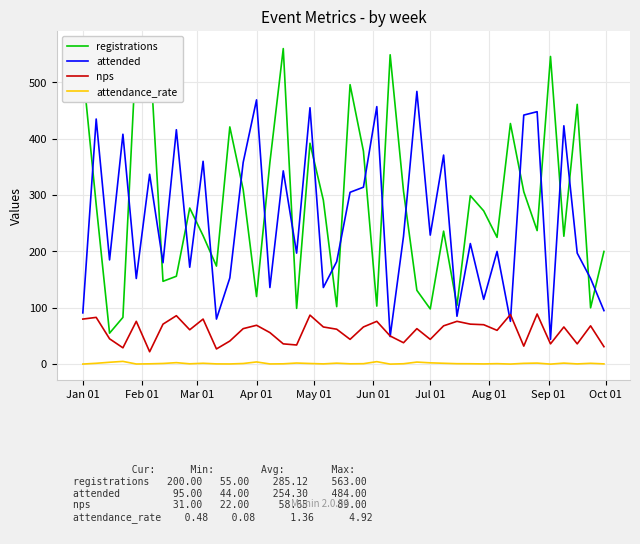

Which series has the widest spread of values?

registrations